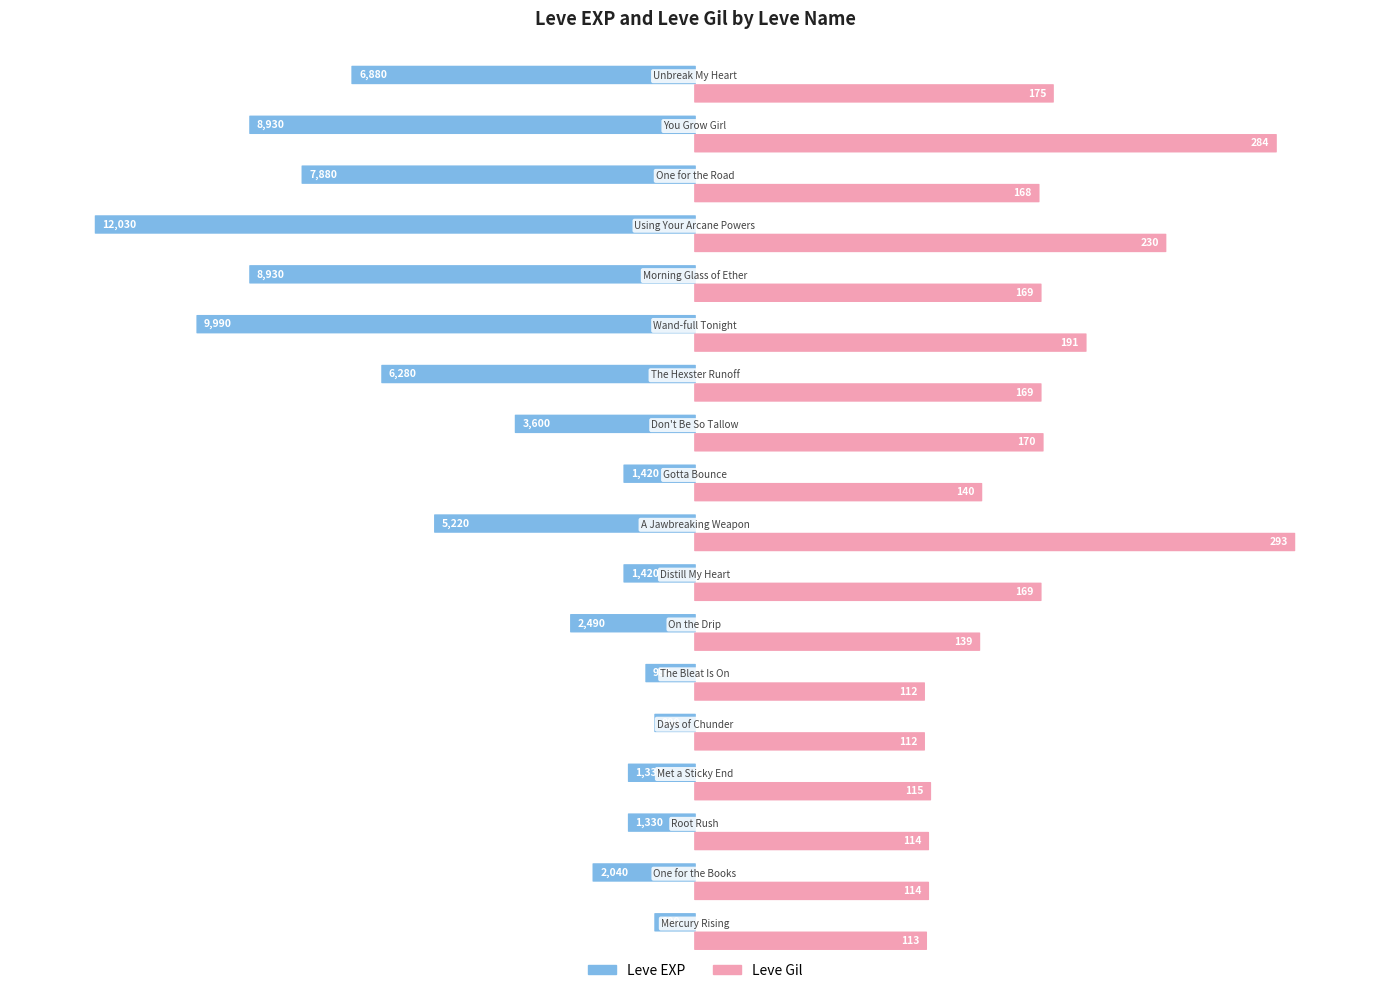

At which label does Leve EXP first exceed 3600?

A Jawbreaking Weapon